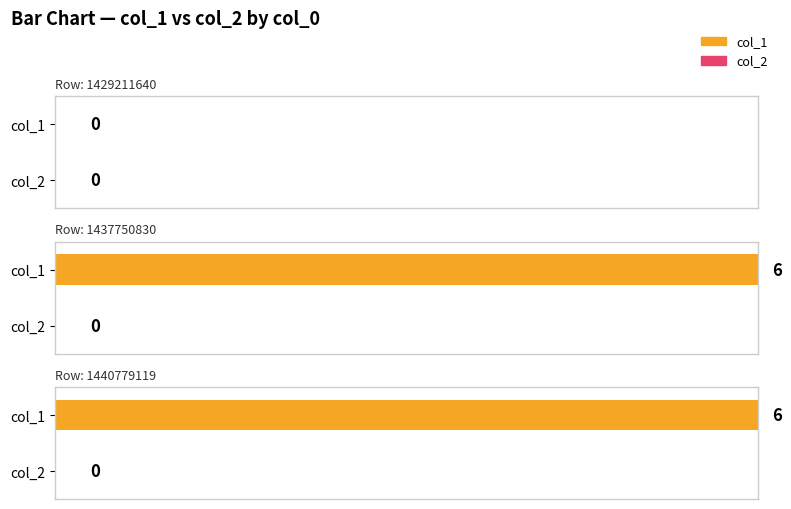

Rank the categories by col_1 value from highest to lowest.

1437750830, 1440779119, 1429211640